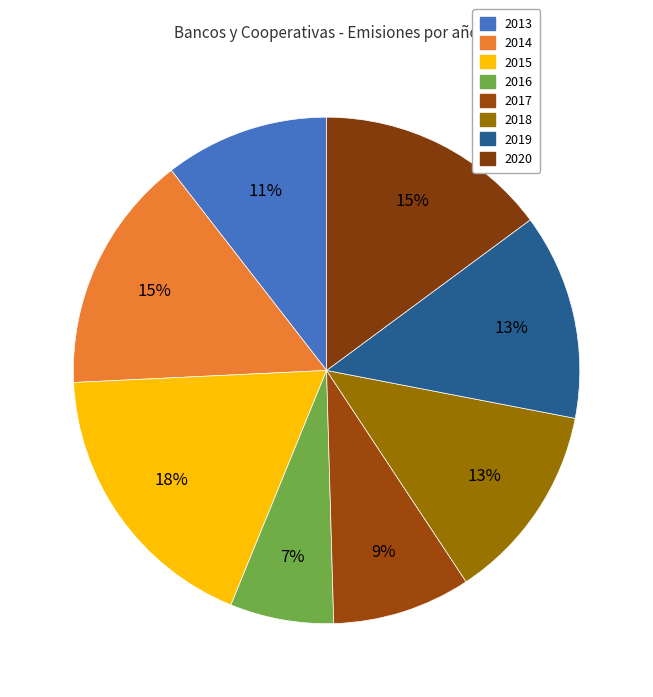

To the nearest percent, what is the difference between the largest and smallest slice percentages?

11%